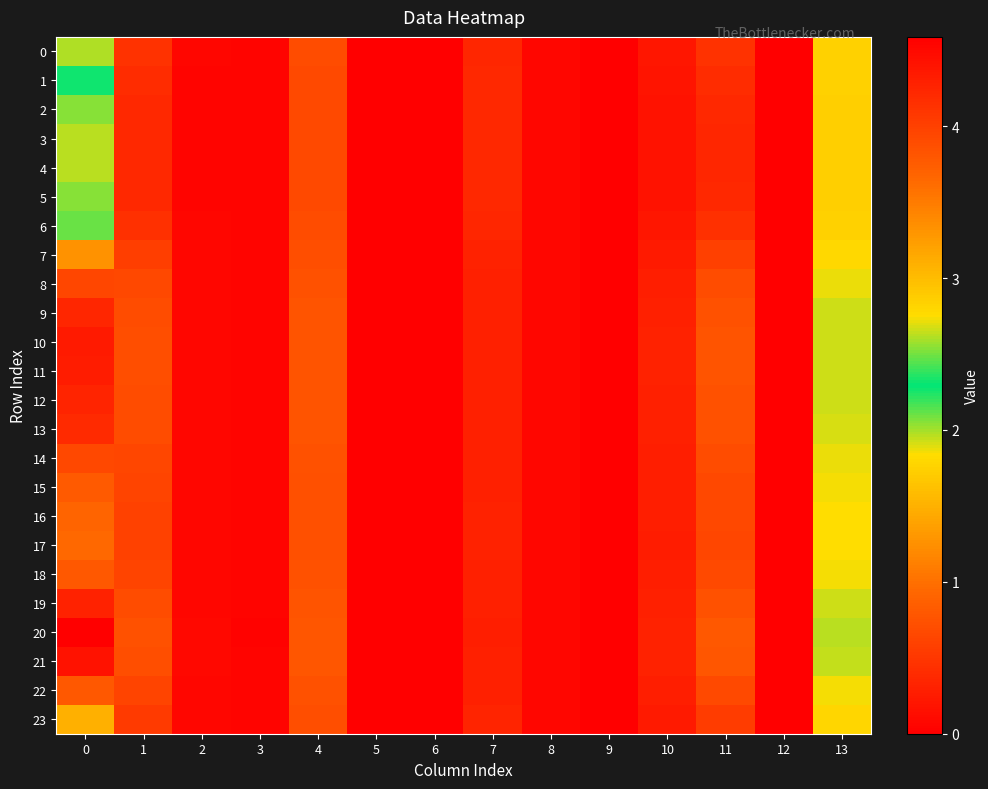

Which series has the largest range (max minus min)?

20